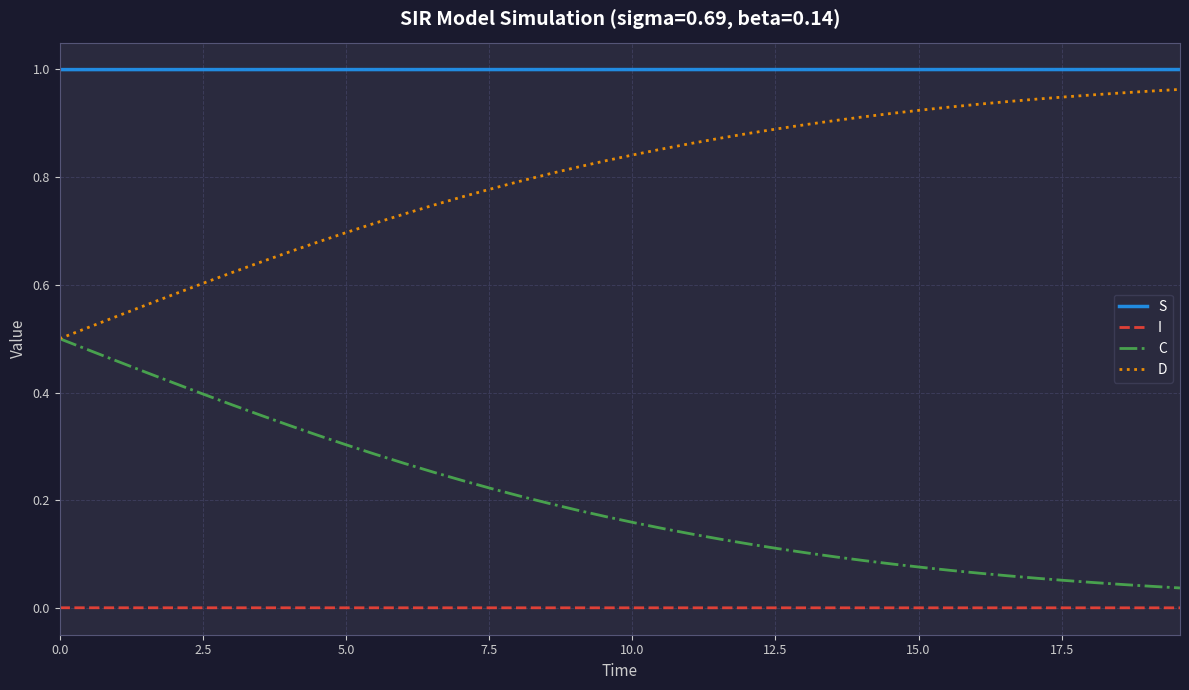

List the series in order of their overall mean, lowest first.

I, C, D, S